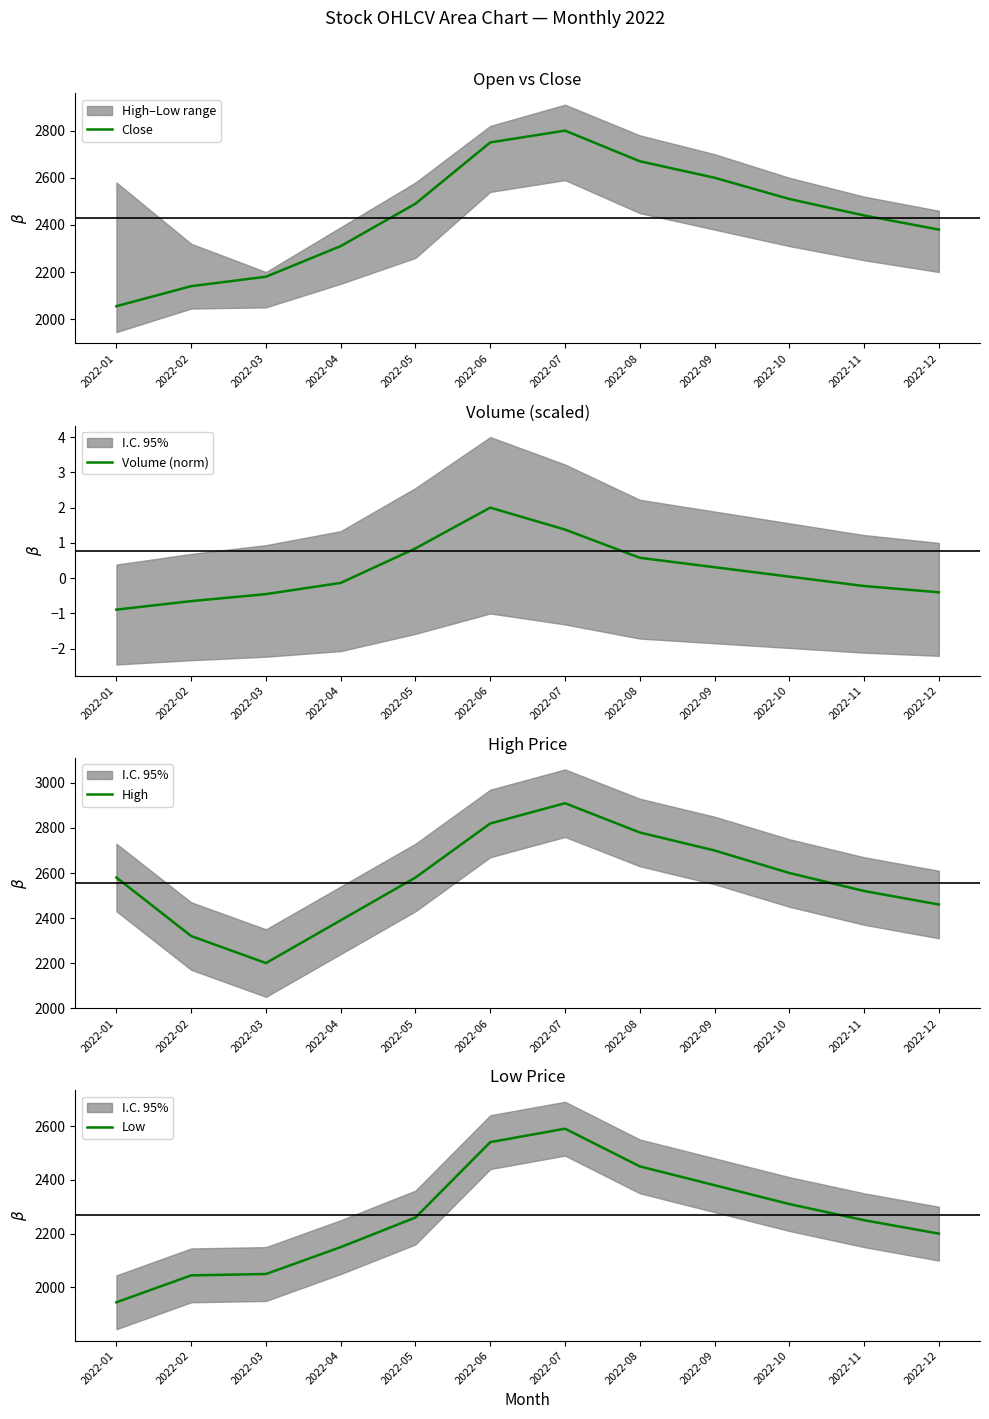

What is the difference between the highest and lowest values at 2022-09?

2699.7